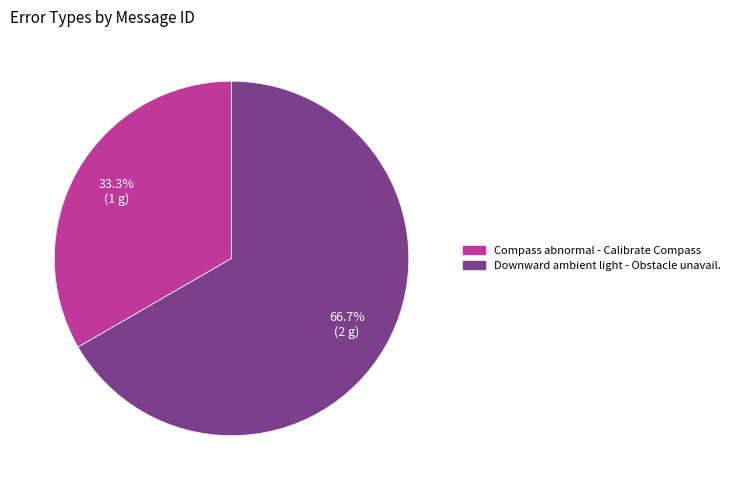

Which slice is the smallest?

Compass abnormal - Calibrate Compass